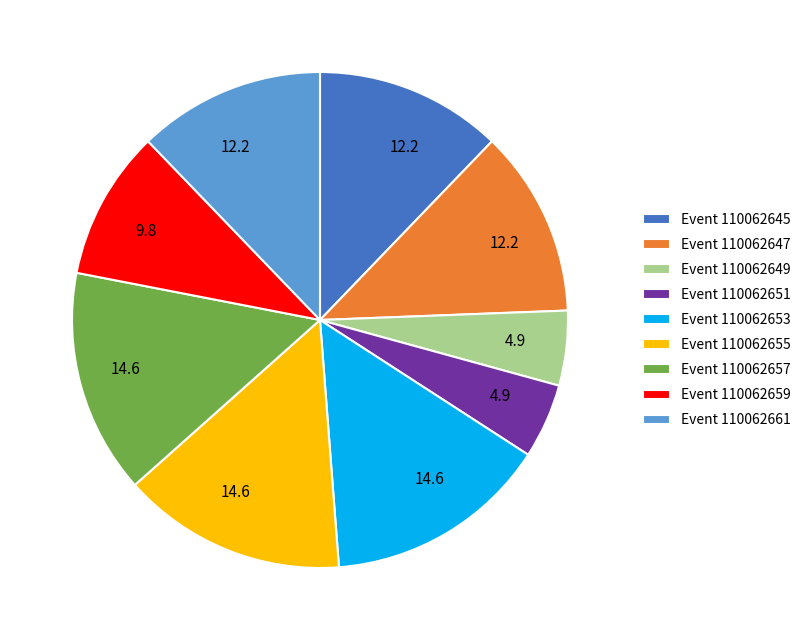

Does any single category account for the majority?

No